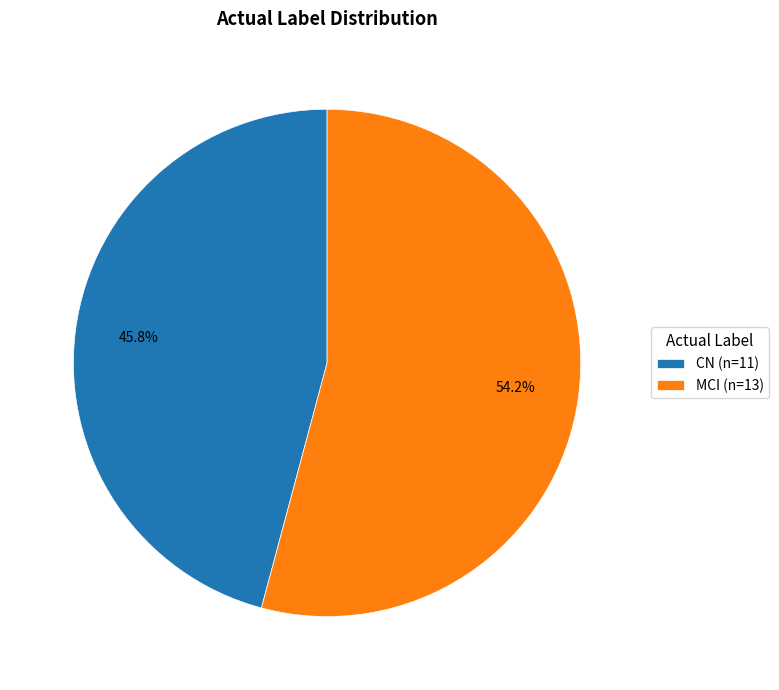

What percentage is the MCI slice, to the nearest percent?

54%